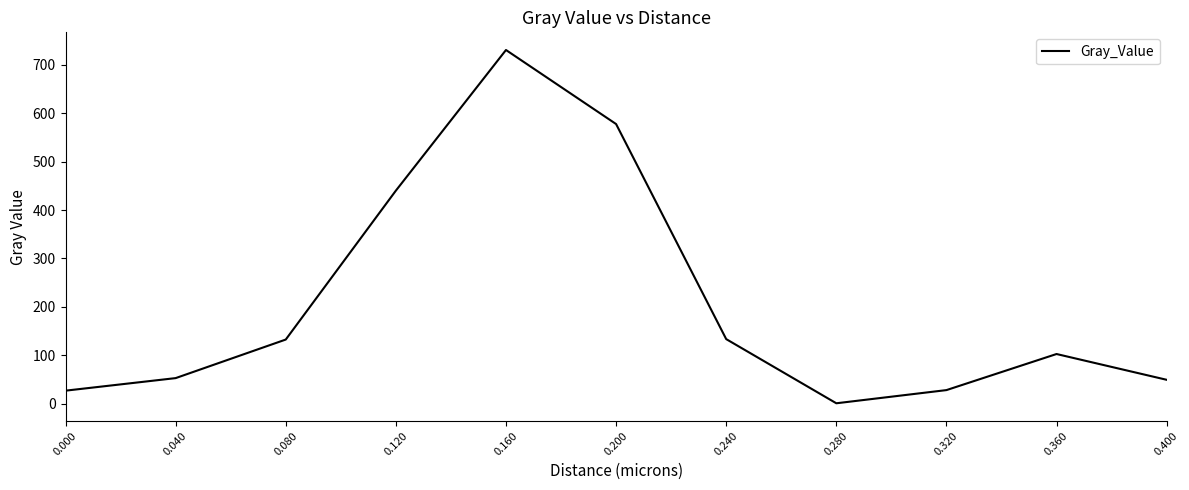

Where is the first local minimum?

0.280